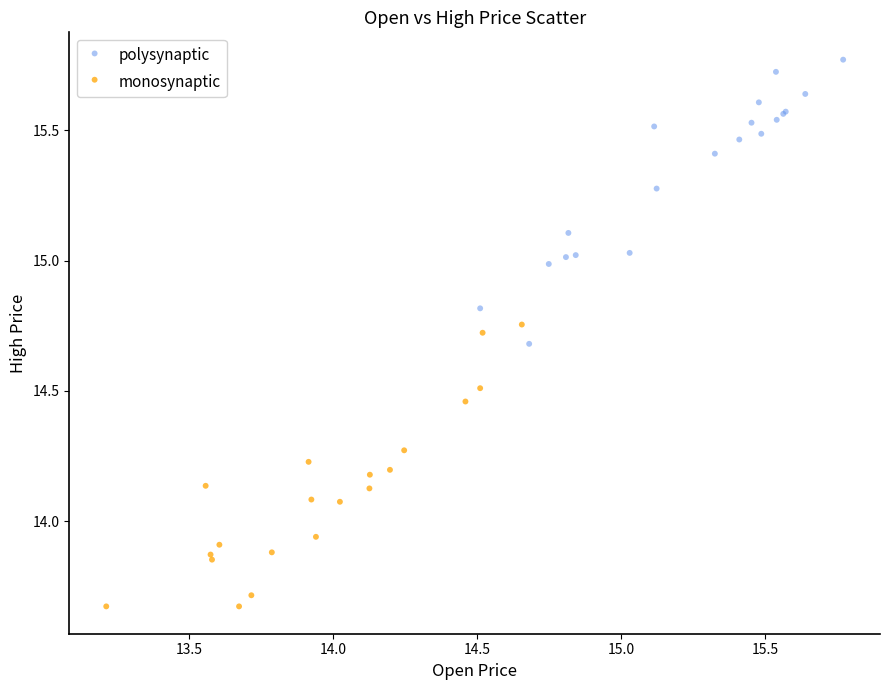

Which series contains the highest Y value?

polysynaptic